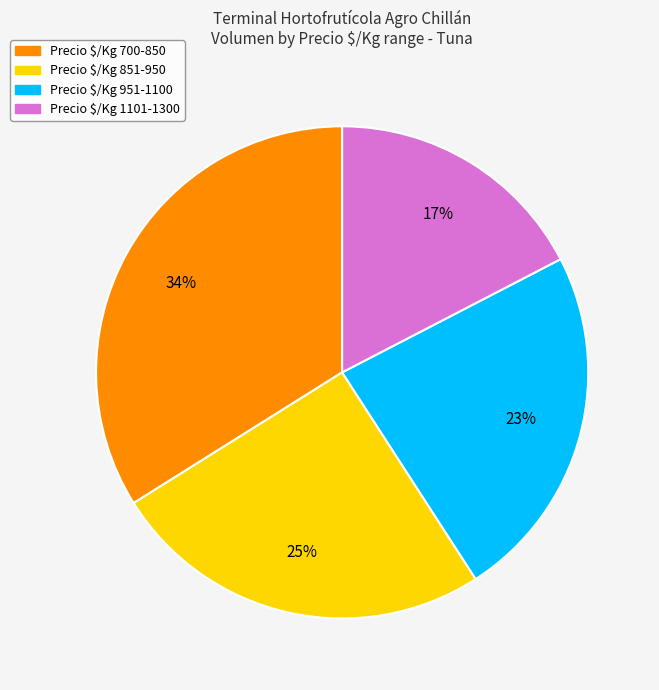

To the nearest percent, what is the difference between the largest and smallest slice percentages?

17%